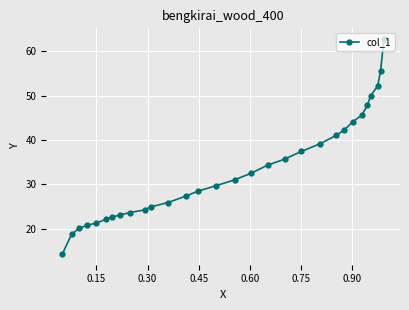

What is the minimum value shown in the chart?

14.4